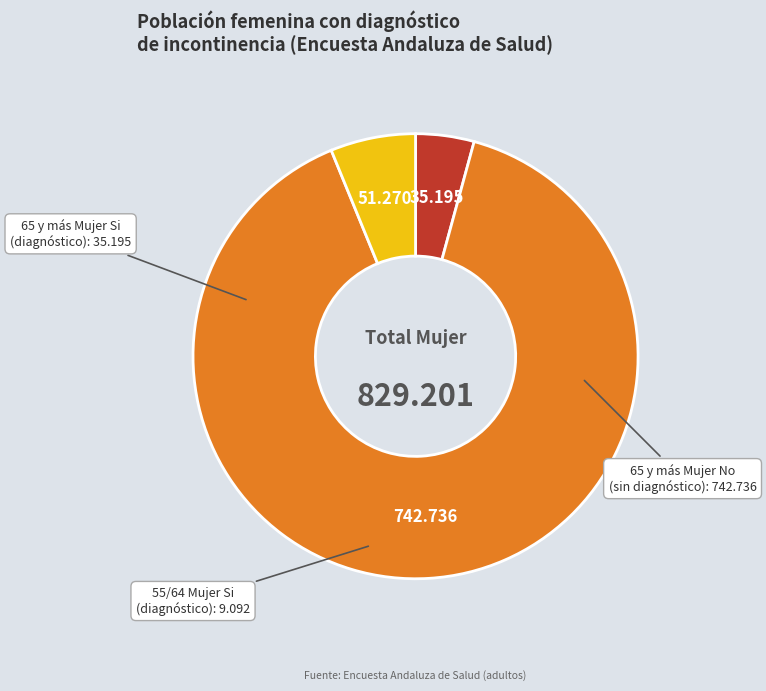

Is there a majority slice in this chart?

Yes